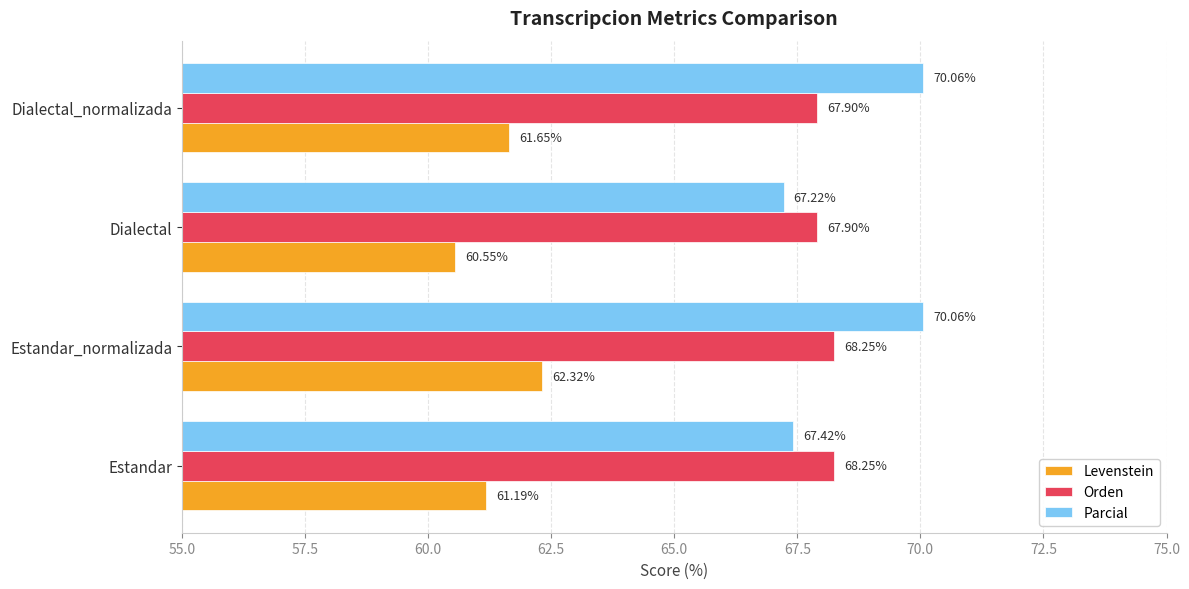

What is the difference between the highest and lowest values at Dialectal?

7.4